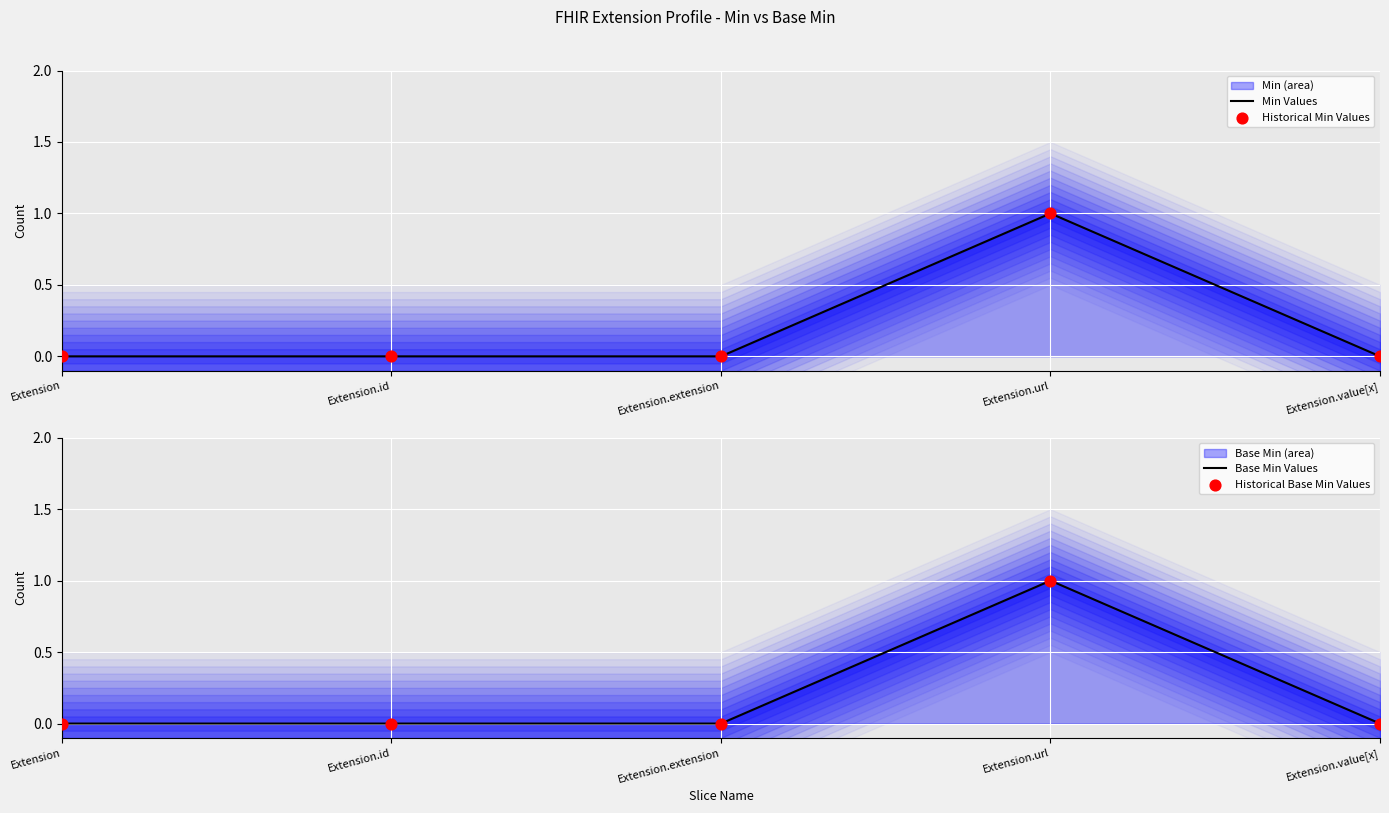

Which series reaches the minimum Y coordinate?

Min Values